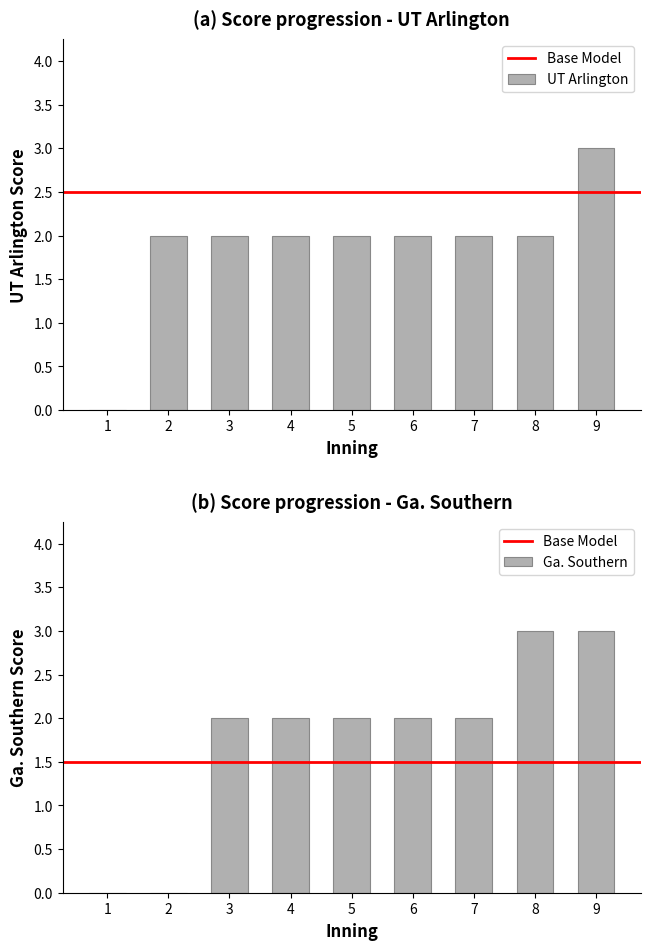

Which has a higher value, 4 or 9?

9